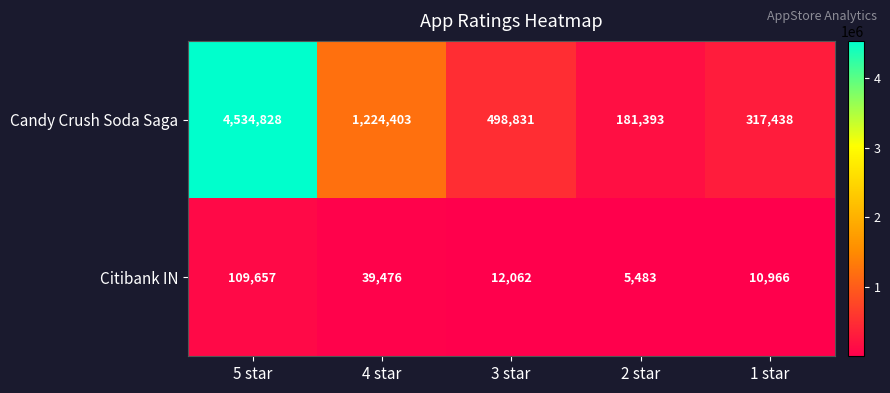

Which series has the widest spread of values?

Candy Crush Soda Saga